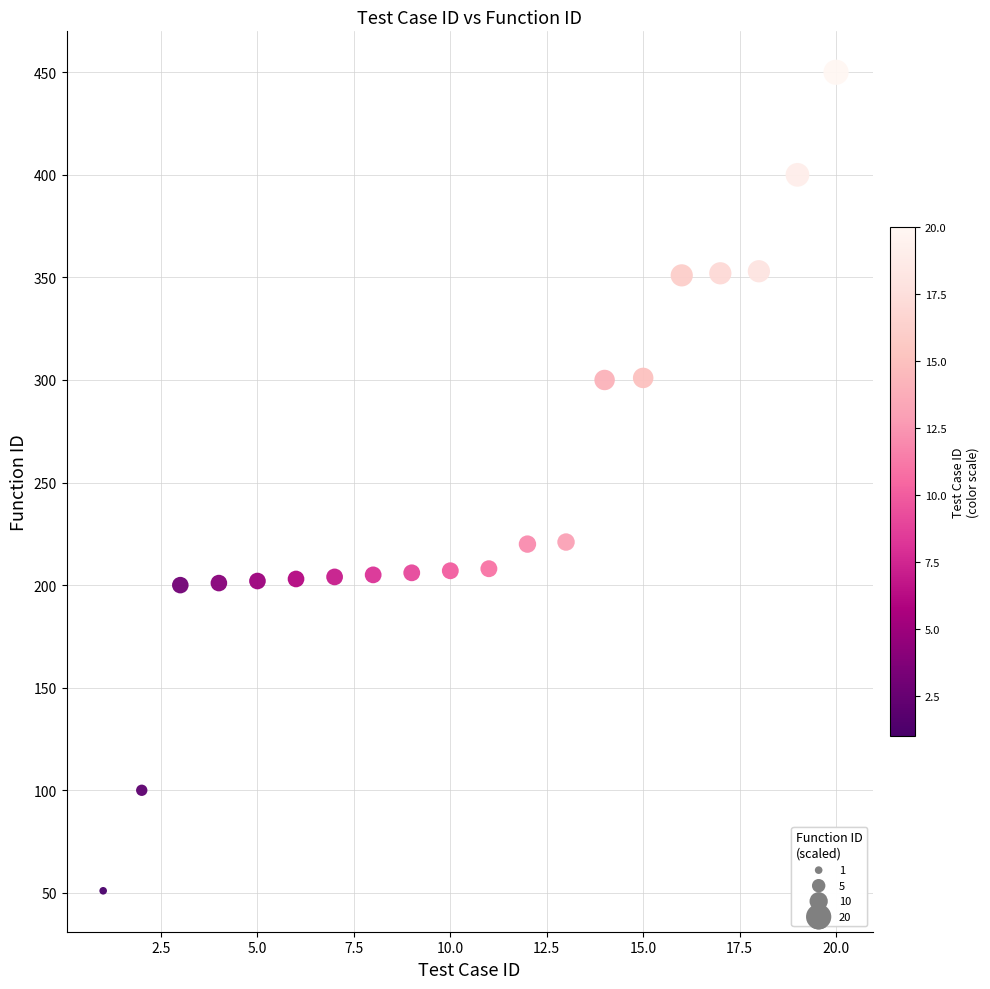

What is the range of Y values (max minus min)?

399